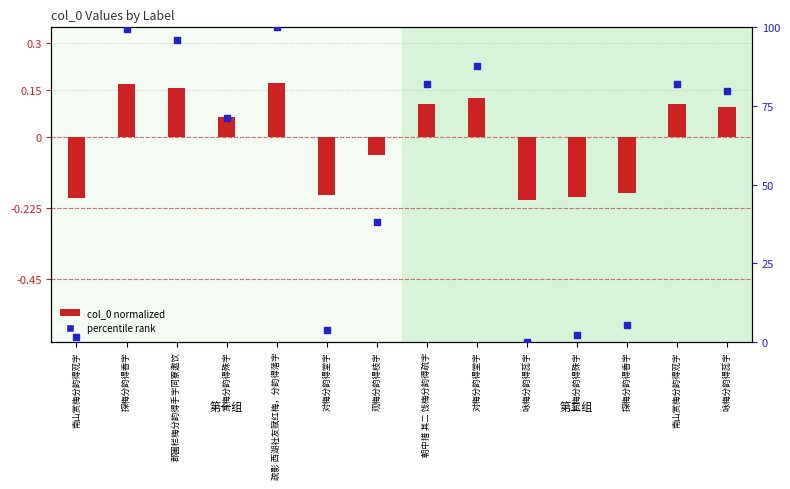

Which series has the largest total across all categories?

percentile rank